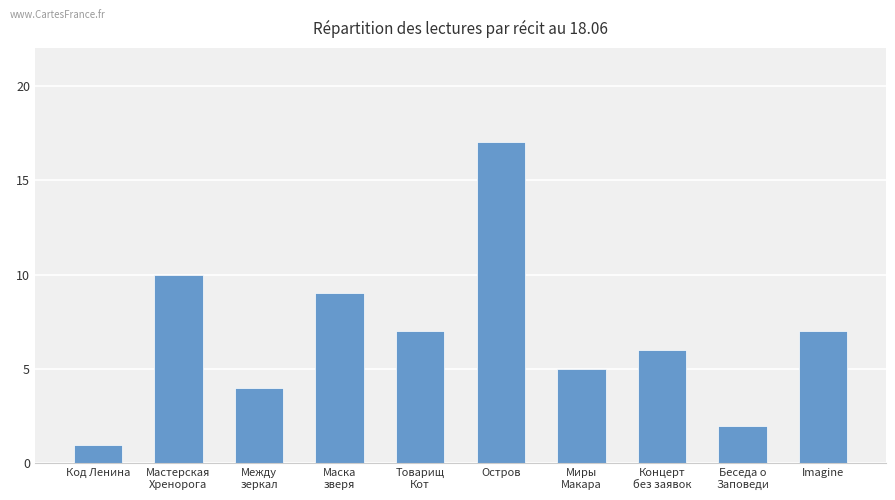

What is the value of the 4th bar from the left?

9